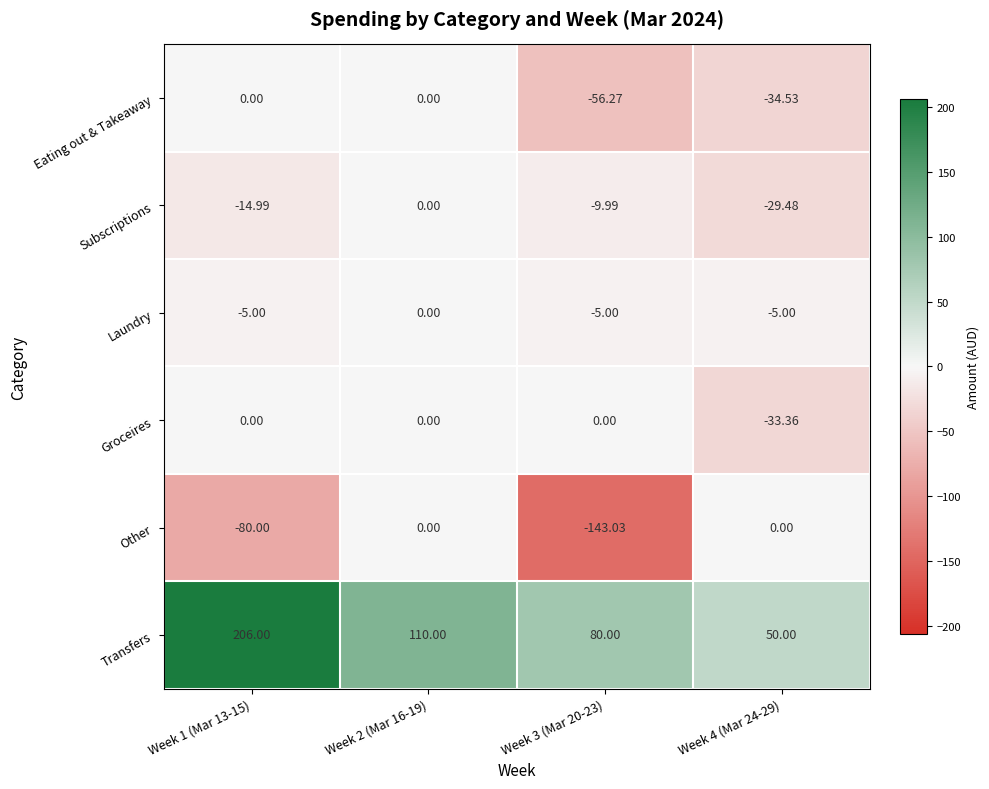

Which series has the largest total across all categories?

Transfers